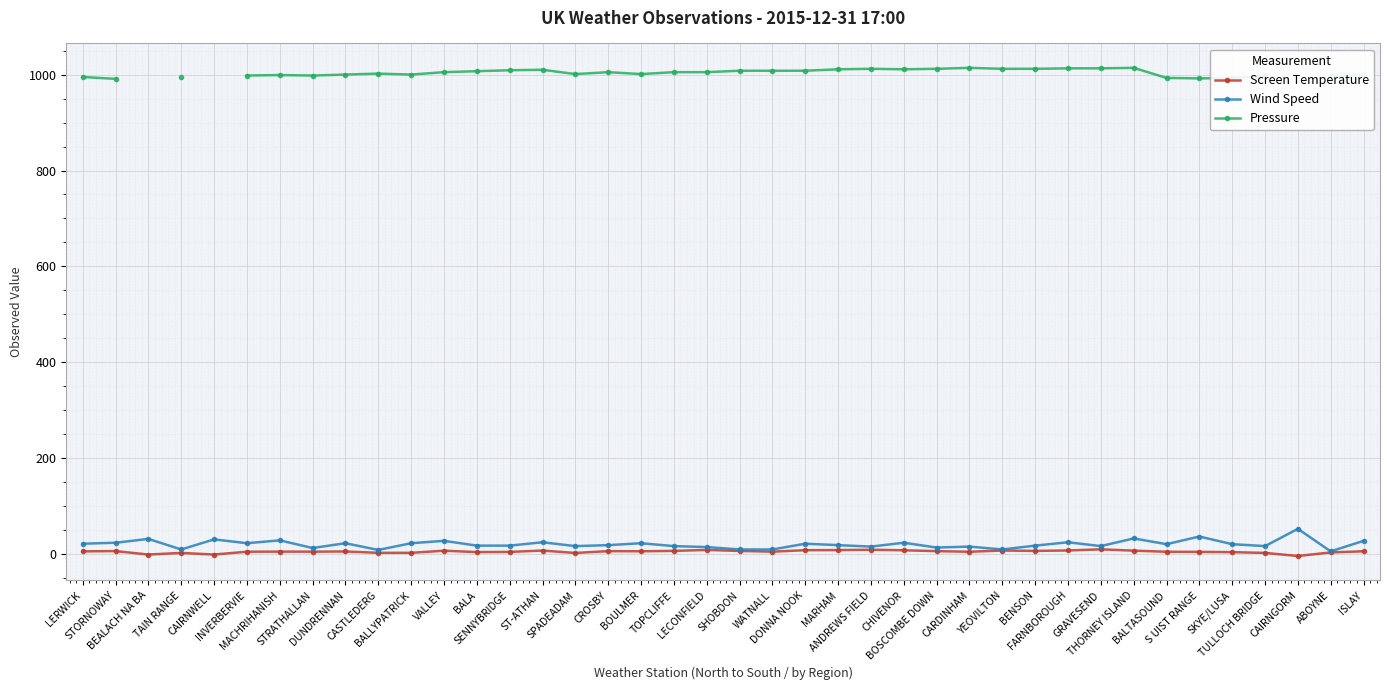

What is the difference between the maximum and minimum values in the Pressure series?

23.0